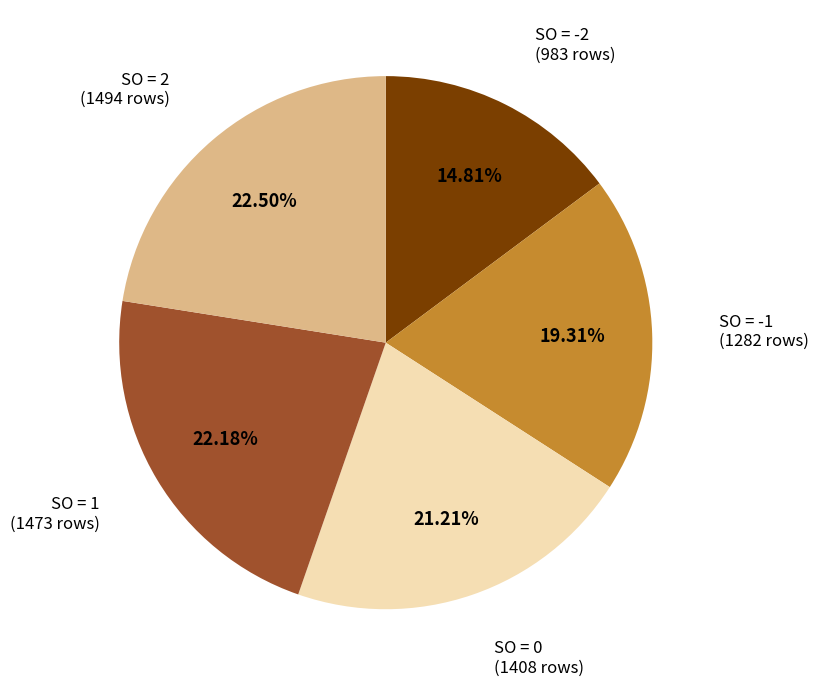

Is the sum of SO = -1 and SO = -2 greater than half?

No